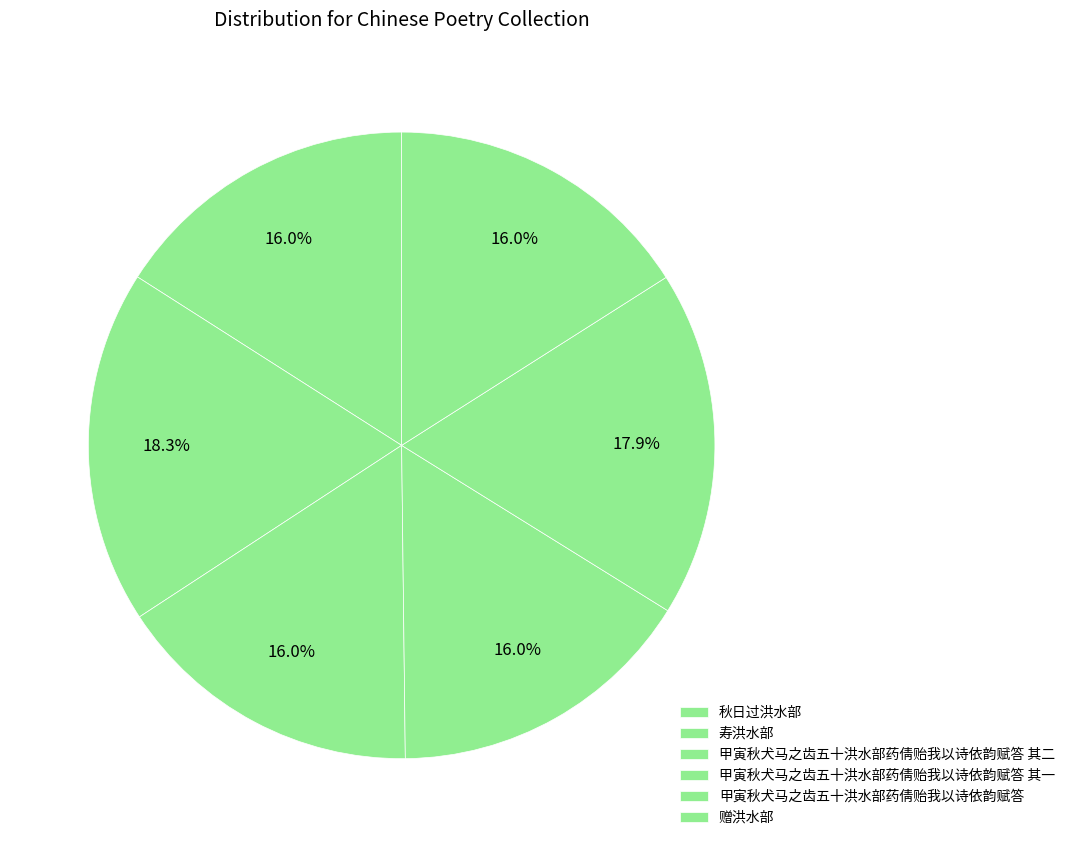

To the nearest percent, what percentage of the pie is 甲寅秋犬马之齿五十洪水部药倩贻我以诗依韵赋答 其一?

16%